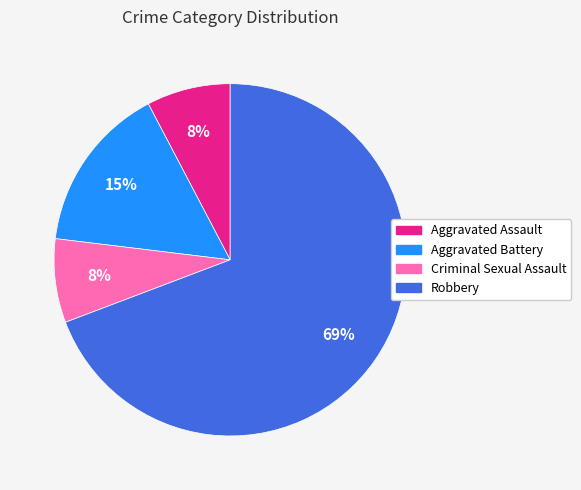

Between Criminal Sexual Assault and Aggravated Battery, which is larger?

Aggravated Battery